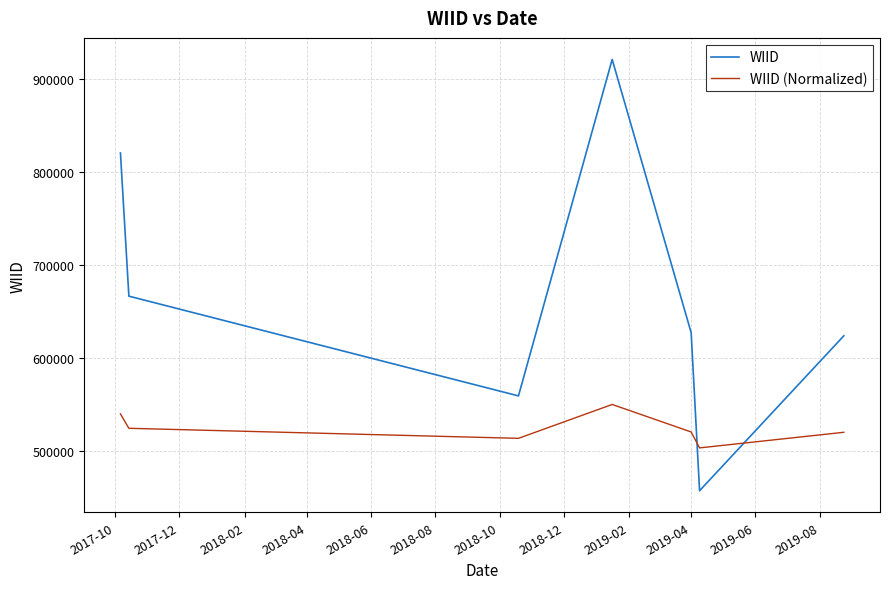

What is the greatest value displayed?

921363.0